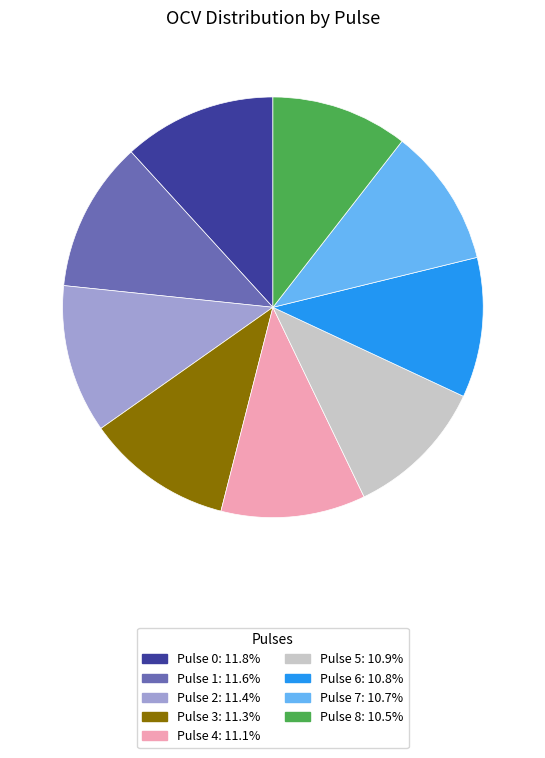

Do Pulse 8 and Pulse 6 together represent more than half of the pie?

No